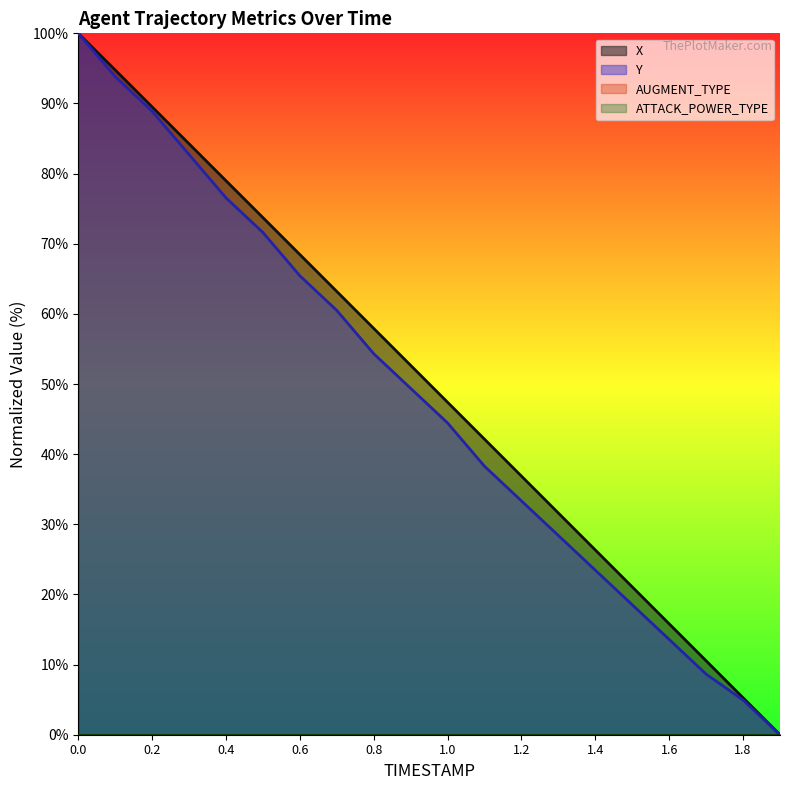

What is the label of the 11th point from the left?

1.0